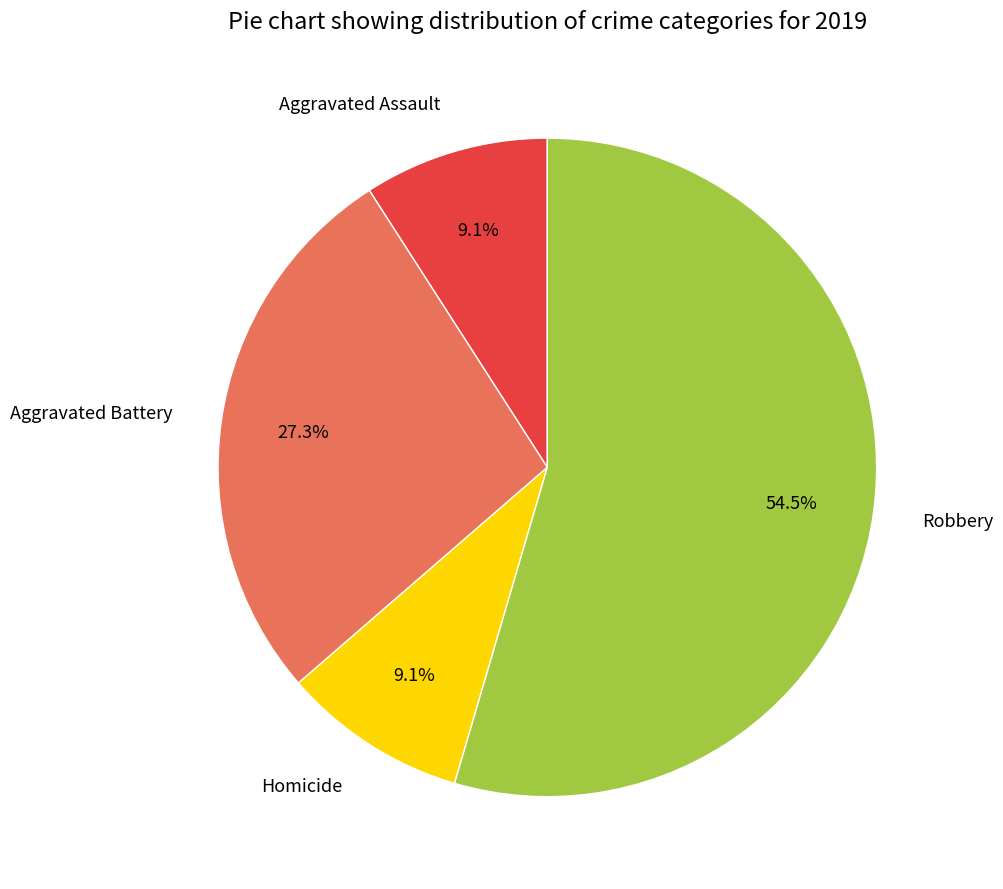

Count the number of slices in the pie.

4